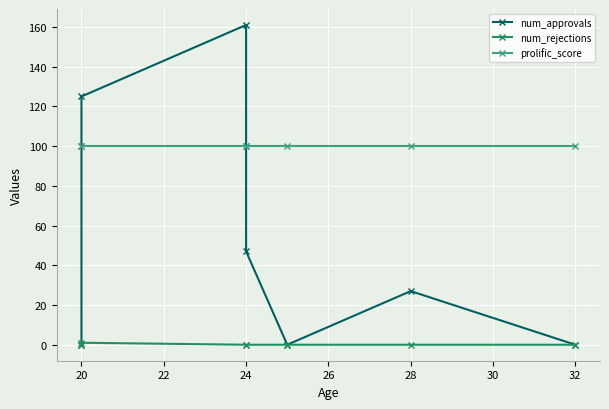

How many categories are shown in the chart?

7